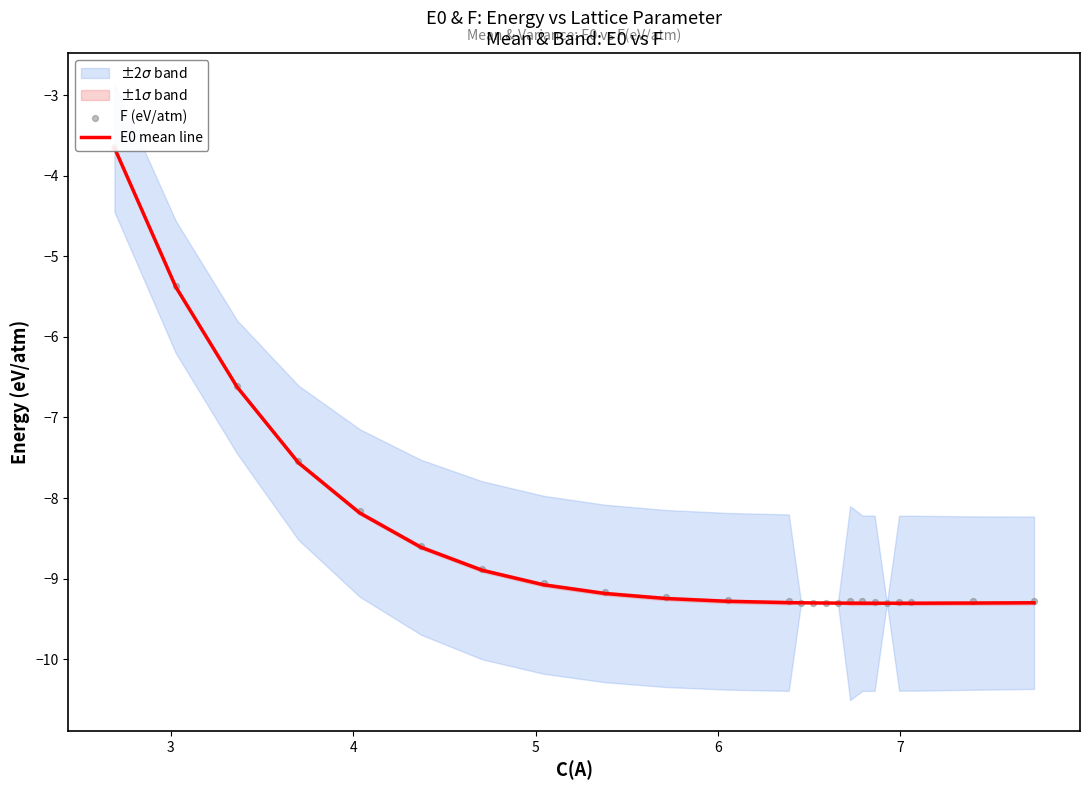

At how many categories does at least one series exceed -7?

3